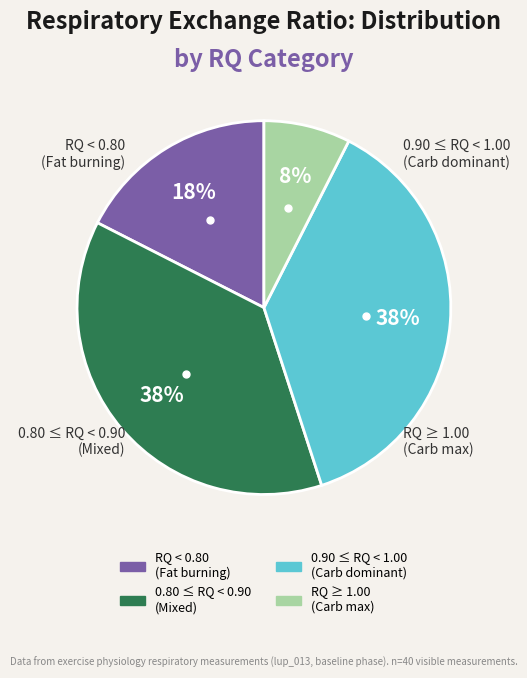

To the nearest percent, what is the difference between the largest and smallest slice percentages?

30%